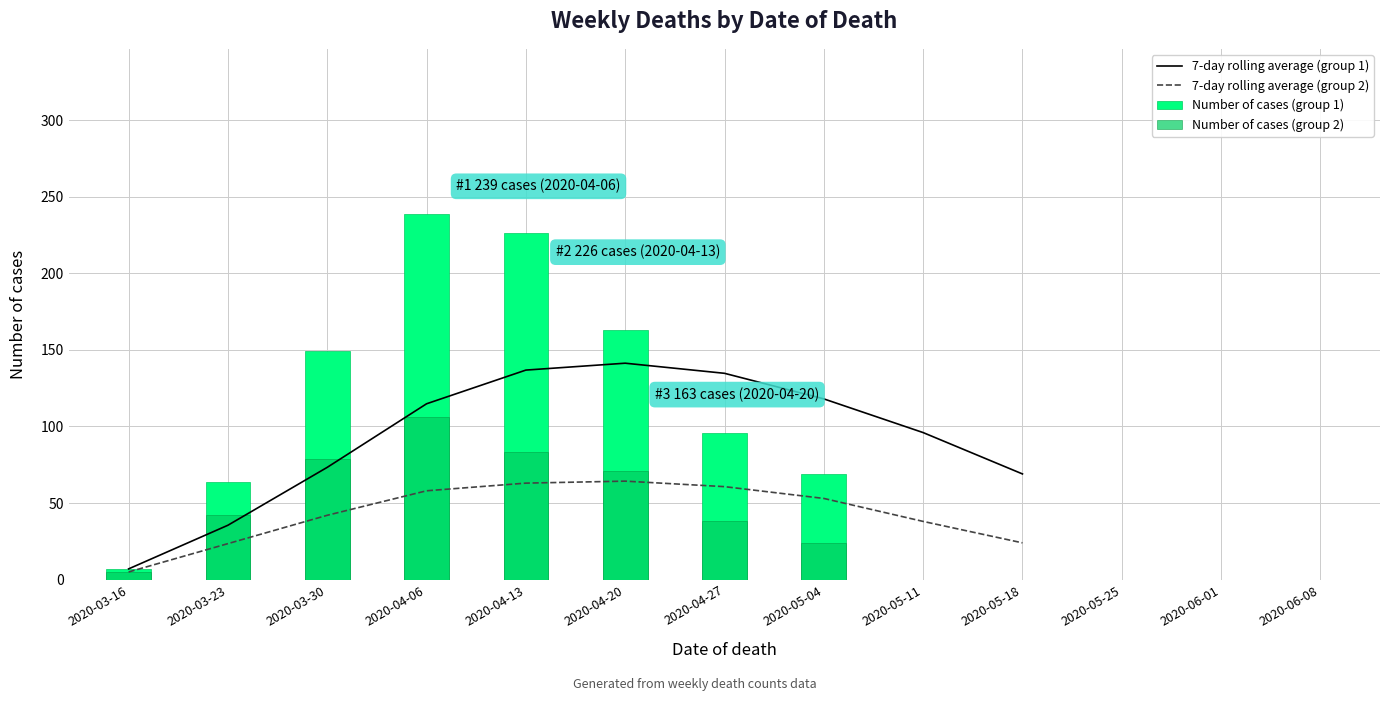

How many groups of bars are there?

13